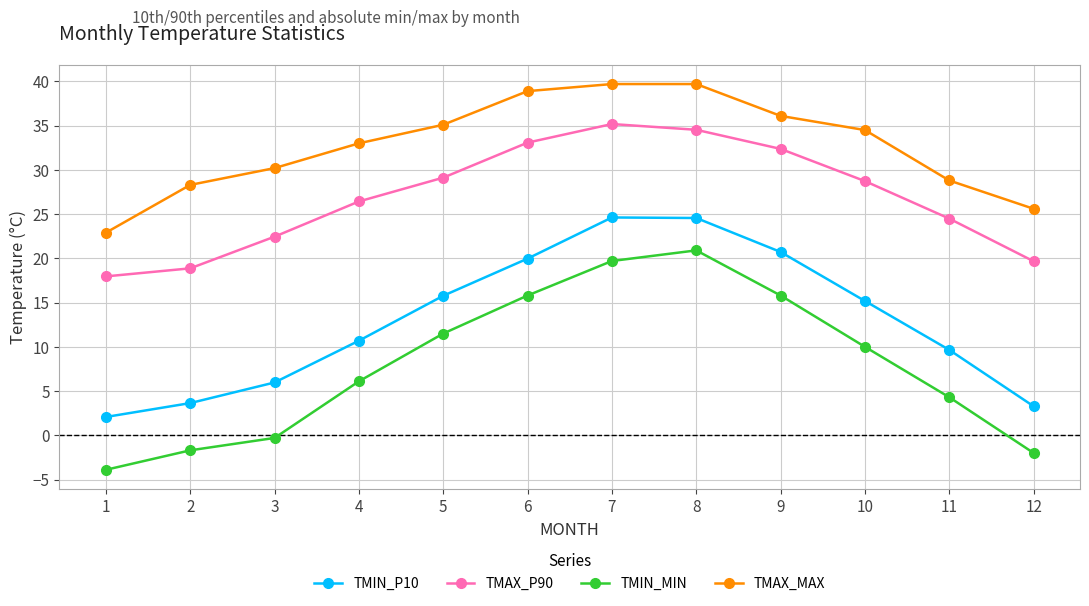

List the series in order of their overall mean, lowest first.

TMIN_MIN, TMIN_P10, TMAX_P90, TMAX_MAX